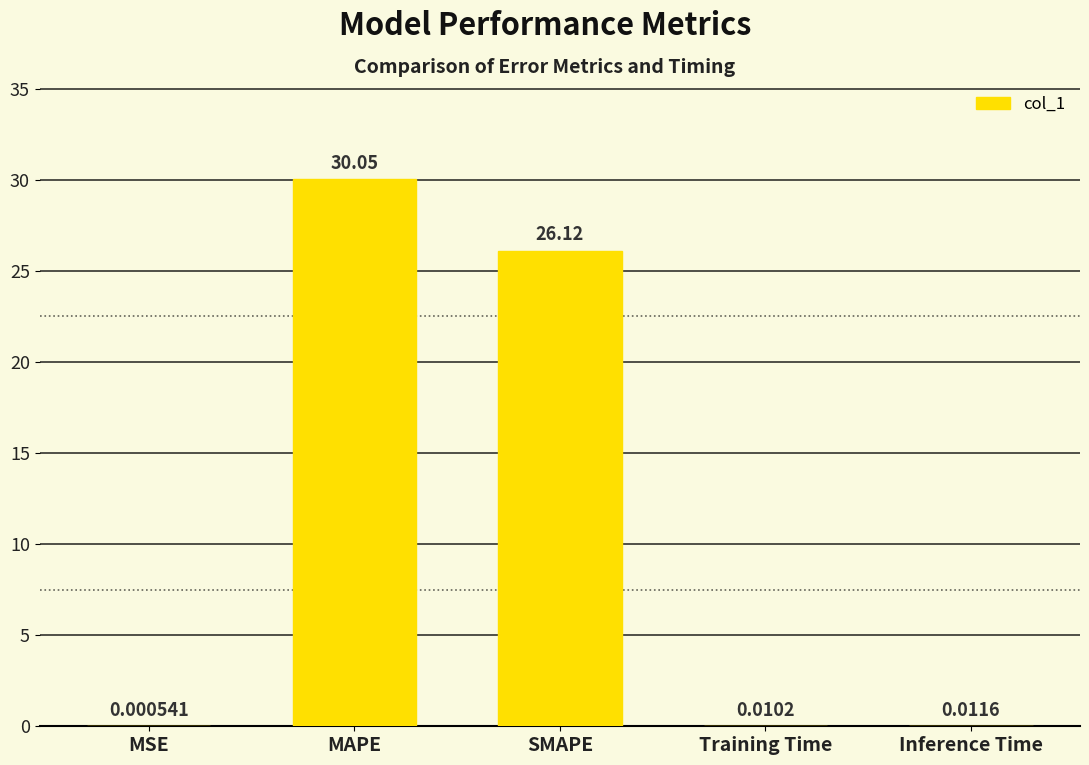

What is the sum of all values?

56.2